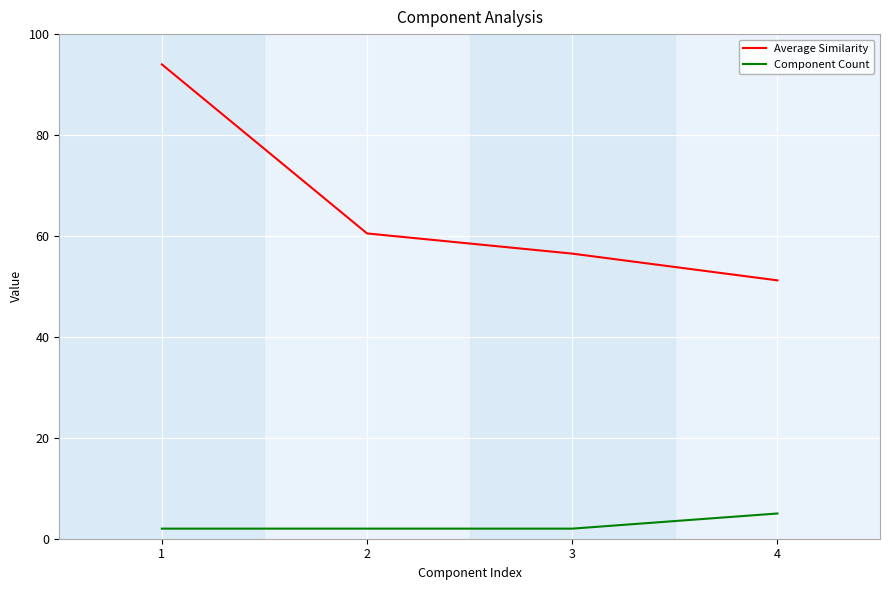

The Component Count series shows 5.0 at 4. True or false?

True